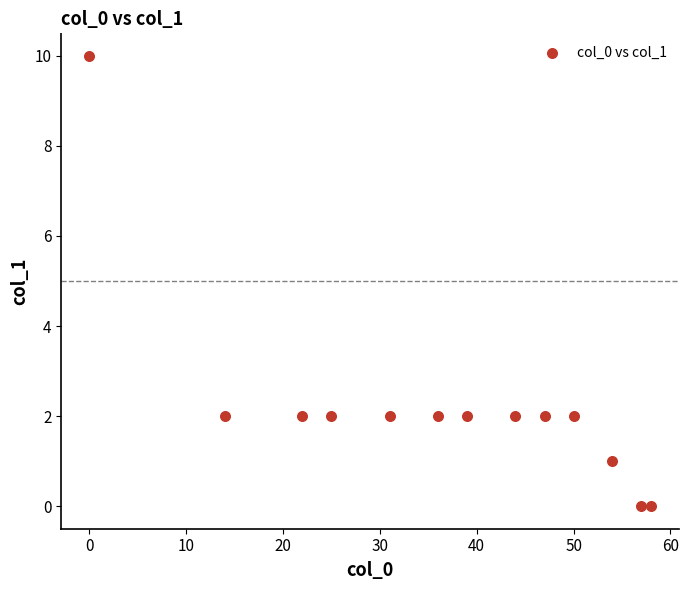

What is the range of X values (max minus min)?

58